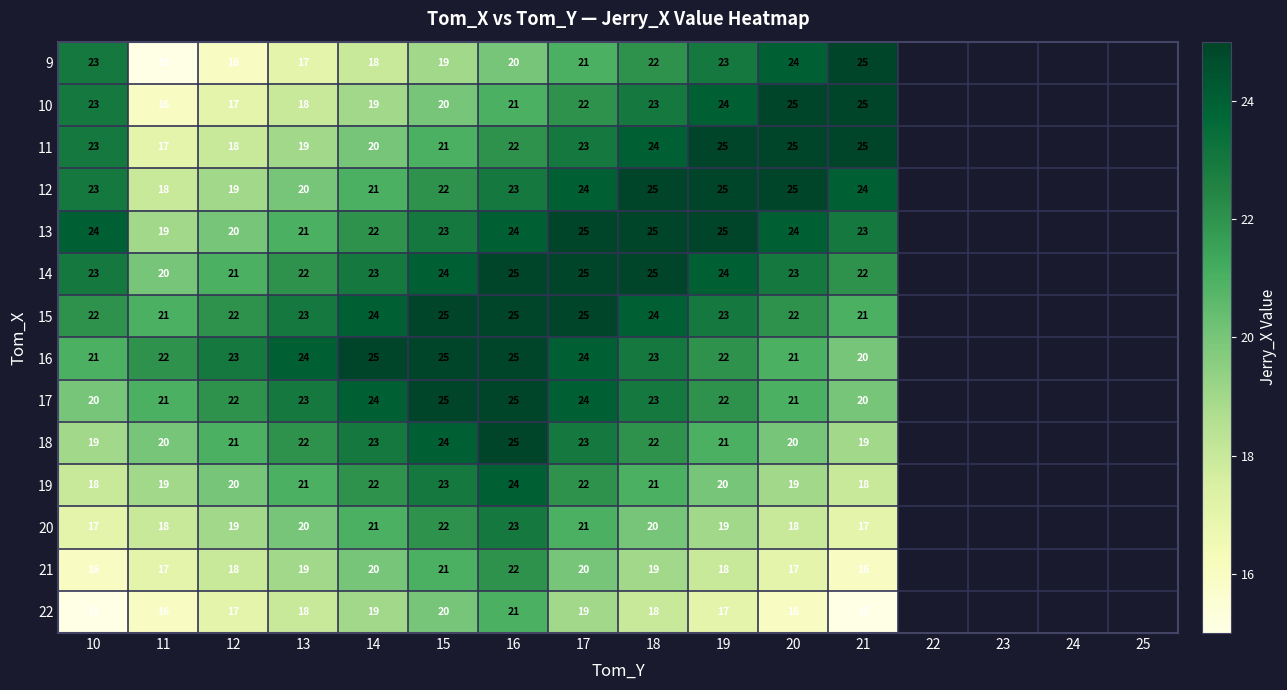

At which category is the sum across all series the highest?

16